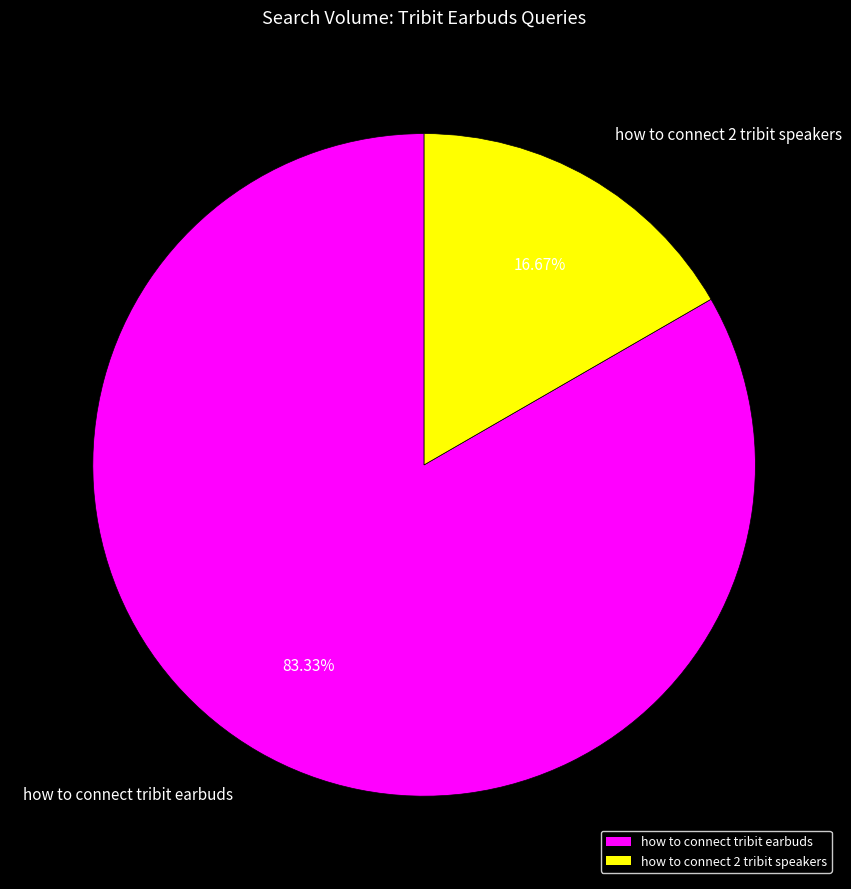

What is the largest slice in the pie chart?

how to connect tribit earbuds